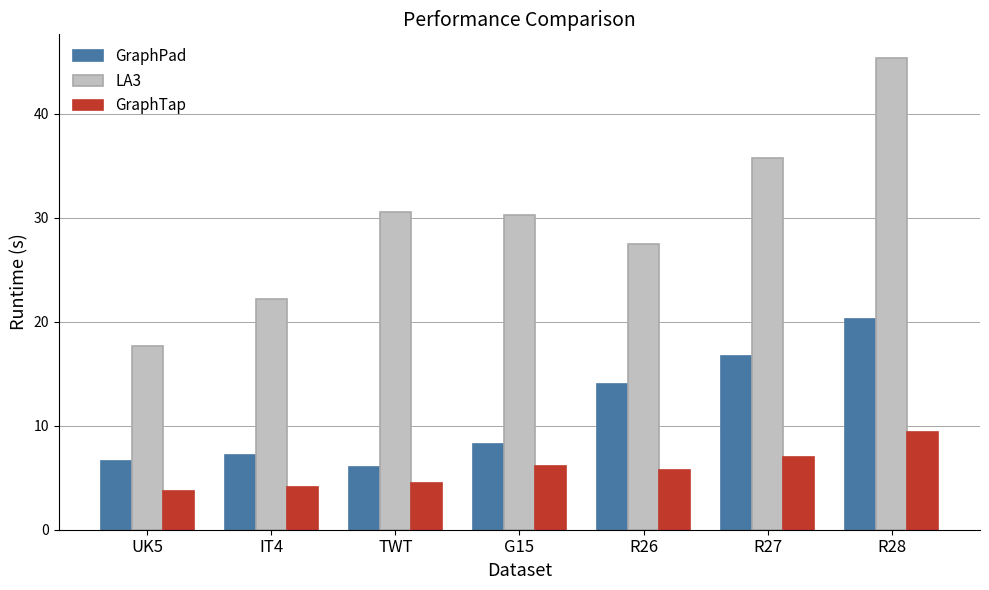

Reading left to right, transcribe all the data shown in this chart.

GraphPad: 6.6	7.1	6.1	8.2	14.0	16.7	20.2
LA3: 17.6	22.2	30.5	30.2	27.5	35.7	45.3
GraphTap: 3.7	4.1	4.5	6.1	5.7	7.0	9.4